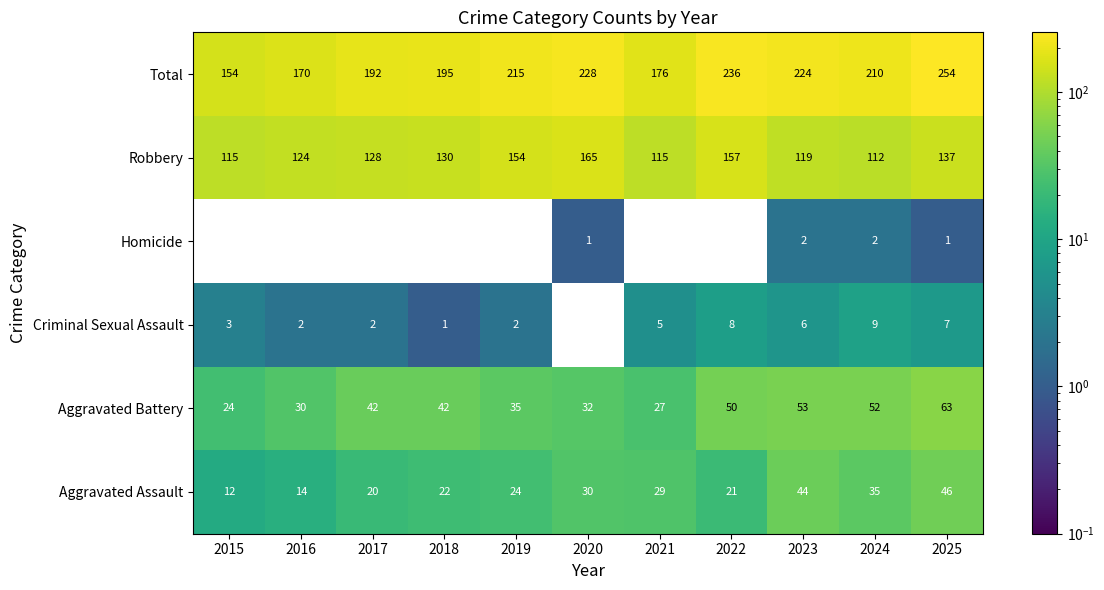

List the labels in order of Aggravated Assault value, smallest first.

2015, 2016, 2017, 2022, 2018, 2019, 2021, 2020, 2024, 2023, 2025